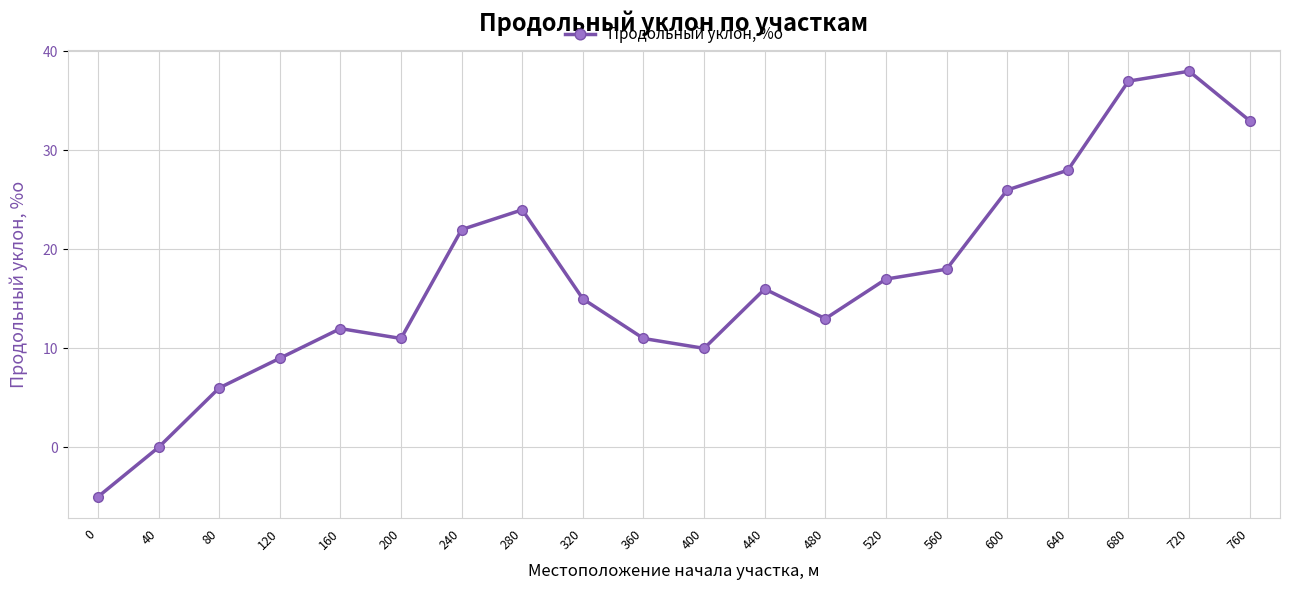

What is the minimum value shown in the chart?

-5